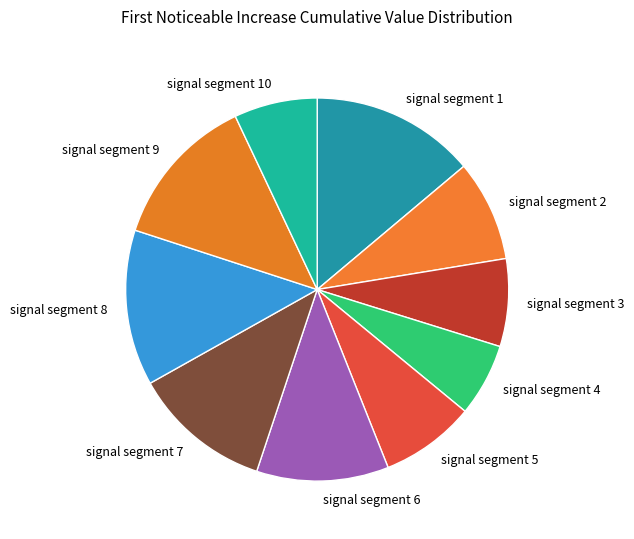

What is the largest slice in the pie chart?

signal segment 1